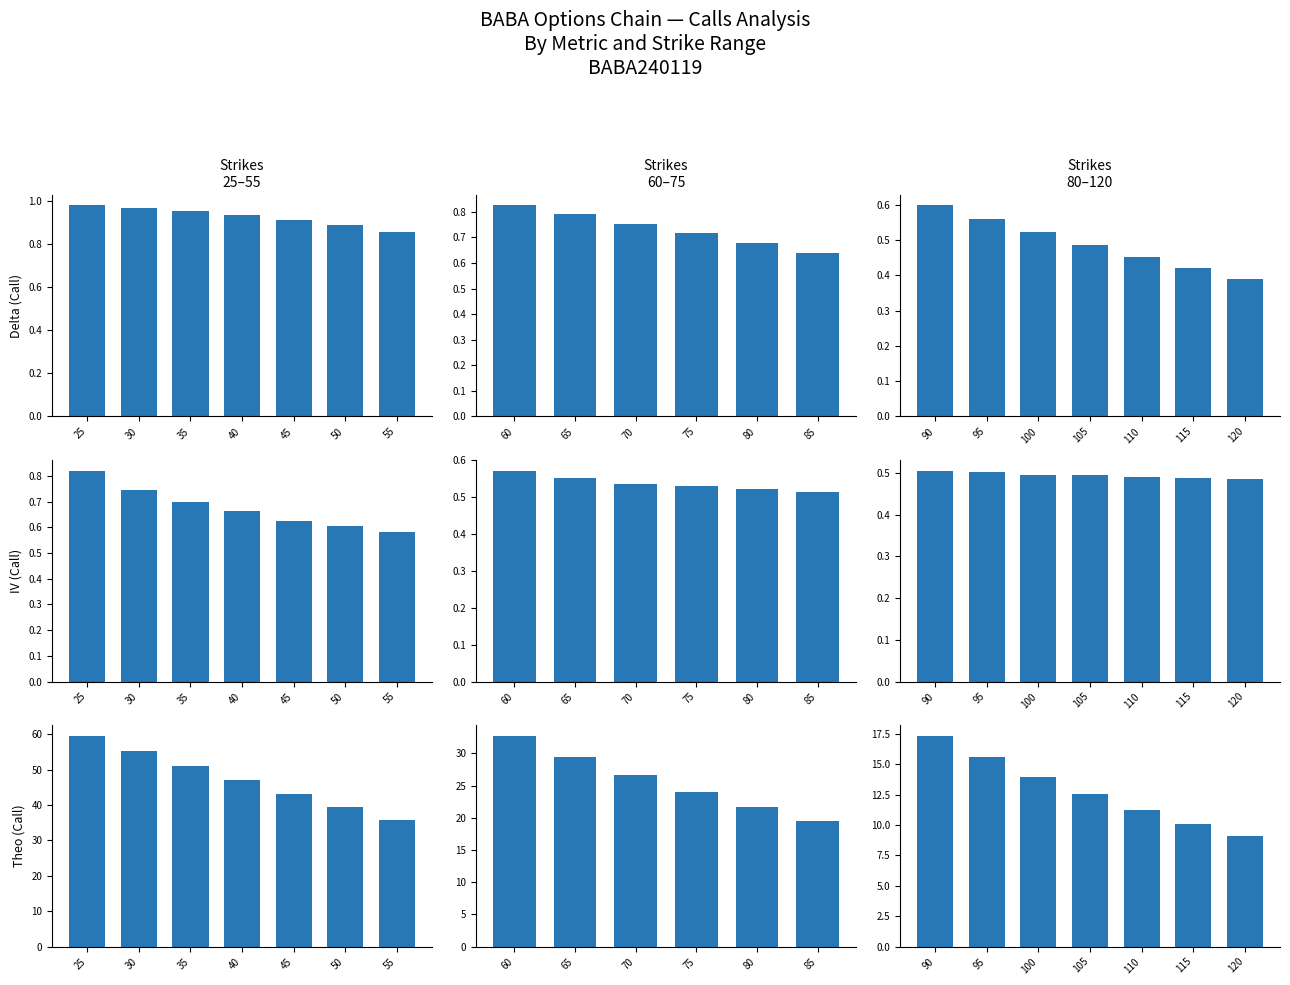

What is the average value of the delta_C series?

0.5